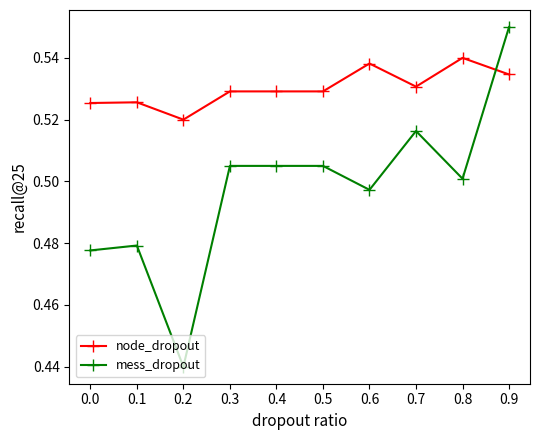

Where is the first local minimum for mess_dropout?

0.2